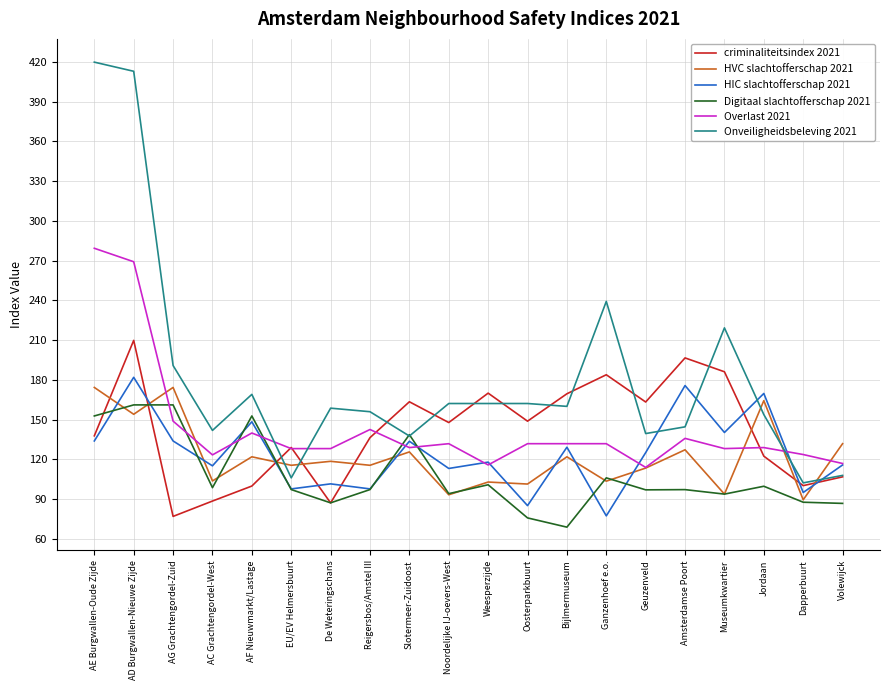

What position from the right is AC Grachtengordel-West?

17